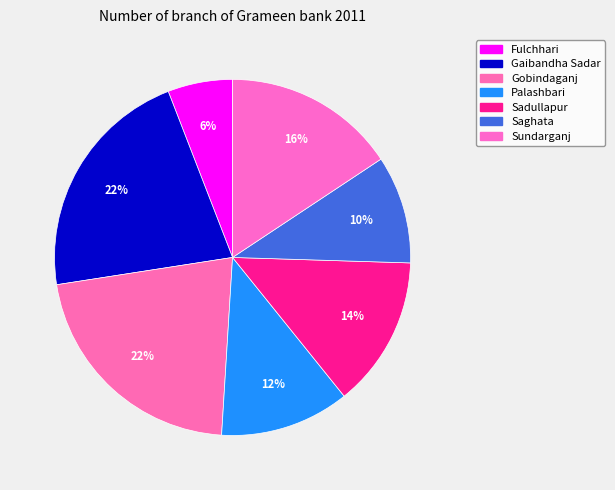

What is the ratio of the value at Gobindaganj to the value at Fulchhari?

3.7